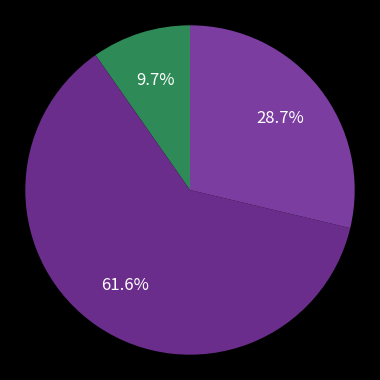

To the nearest percent, what is the difference between the largest and smallest slice percentages?

52%